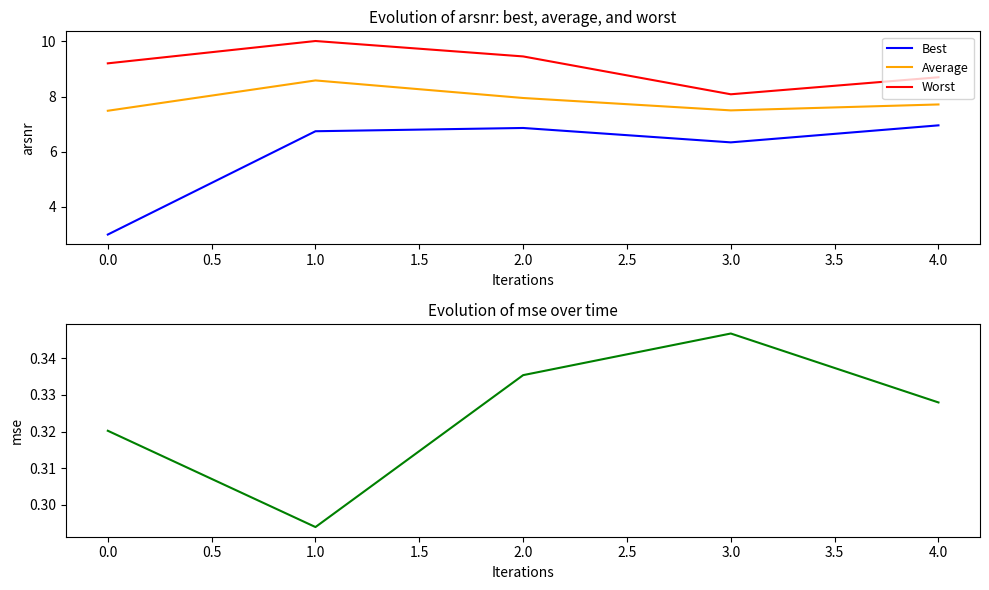

Where is the first local minimum for Average?

3.0